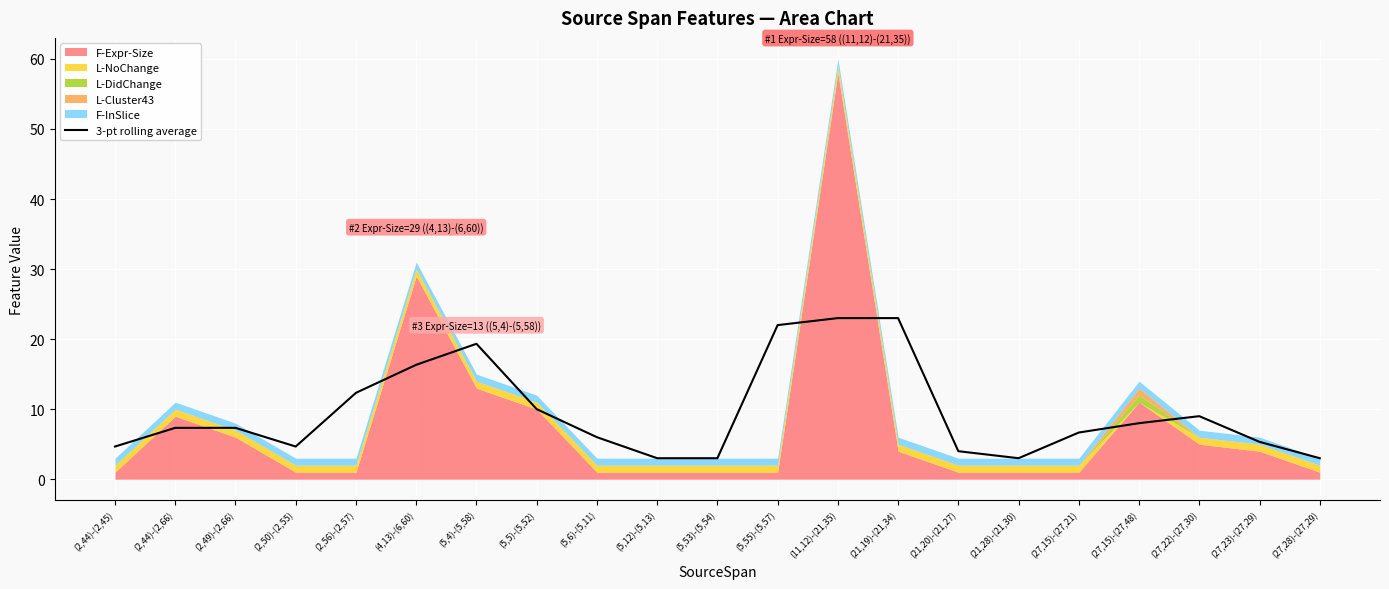

True or false: 3-pt rolling average has a value of 3.0 at (5,12)-(5,13).

True